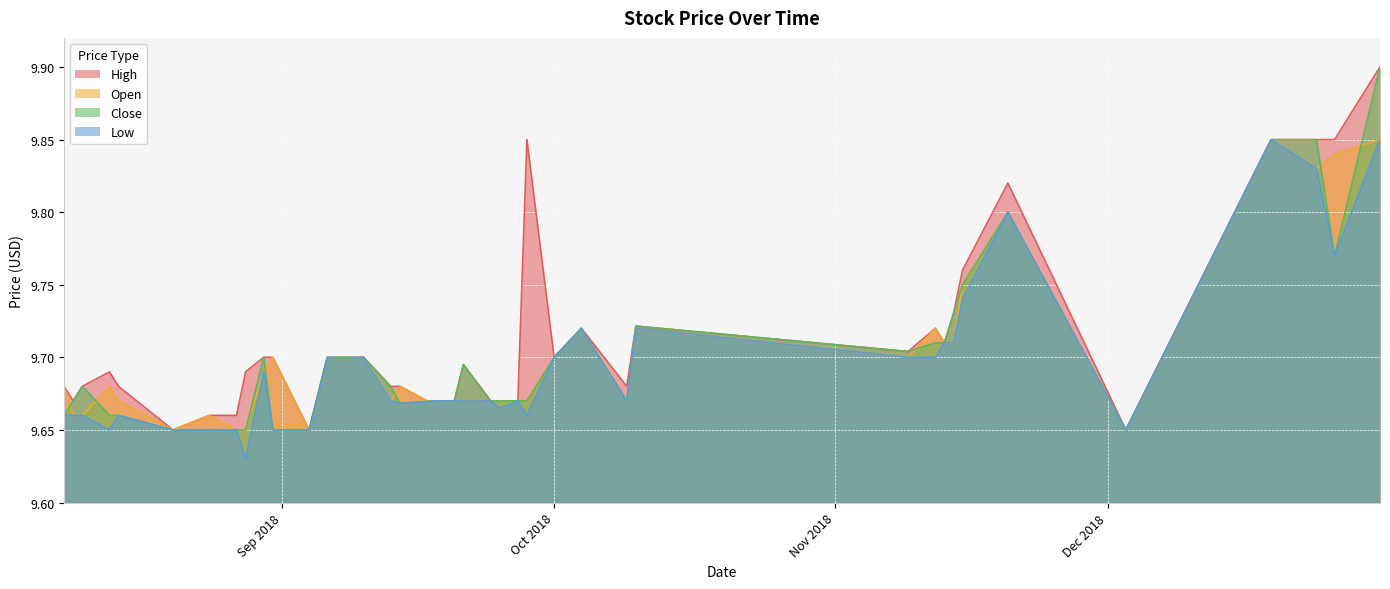

True or false: High and Low intersect in this chart.

False